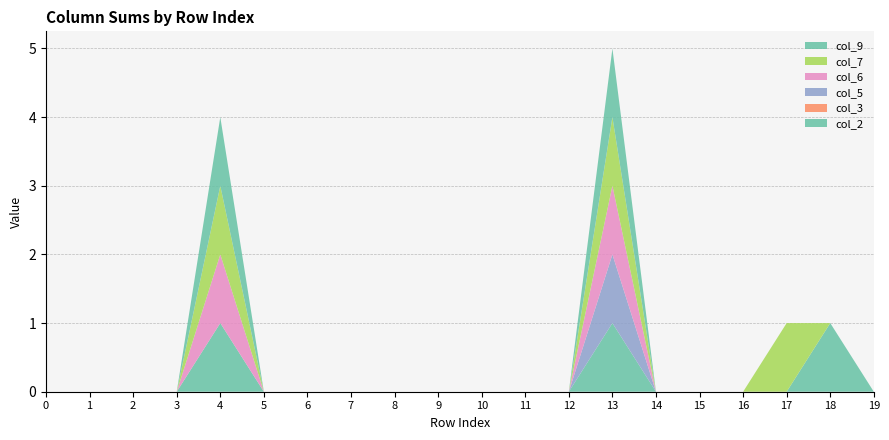

Reading left to right, transcribe all the data shown in this chart.

col_2: 0	0	0	0	1	0	0	0	0	0	0	0	0	1	0	0	0	0	1	0
col_3: 0	0	0	0	0	0	0	0	0	0	0	0	0	0	0	0	0	0	0	0
col_5: 0	0	0	0	0	0	0	0	0	0	0	0	0	1	0	0	0	0	0	0
col_6: 0	0	0	0	1	0	0	0	0	0	0	0	0	1	0	0	0	0	0	0
col_7: 0	0	0	0	1	0	0	0	0	0	0	0	0	1	0	0	0	1	0	0
col_9: 0	0	0	0	1	0	0	0	0	0	0	0	0	1	0	0	0	0	0	0